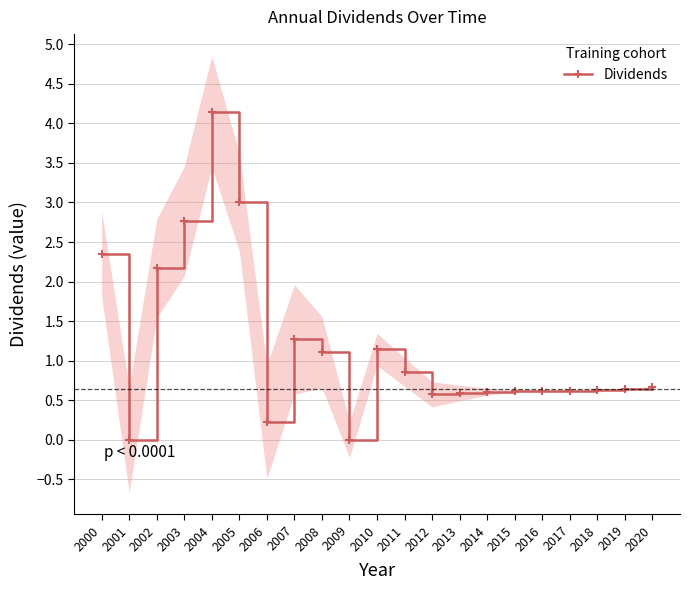

How many points are lower than both their immediate neighbors (excluding endpoints)?

4